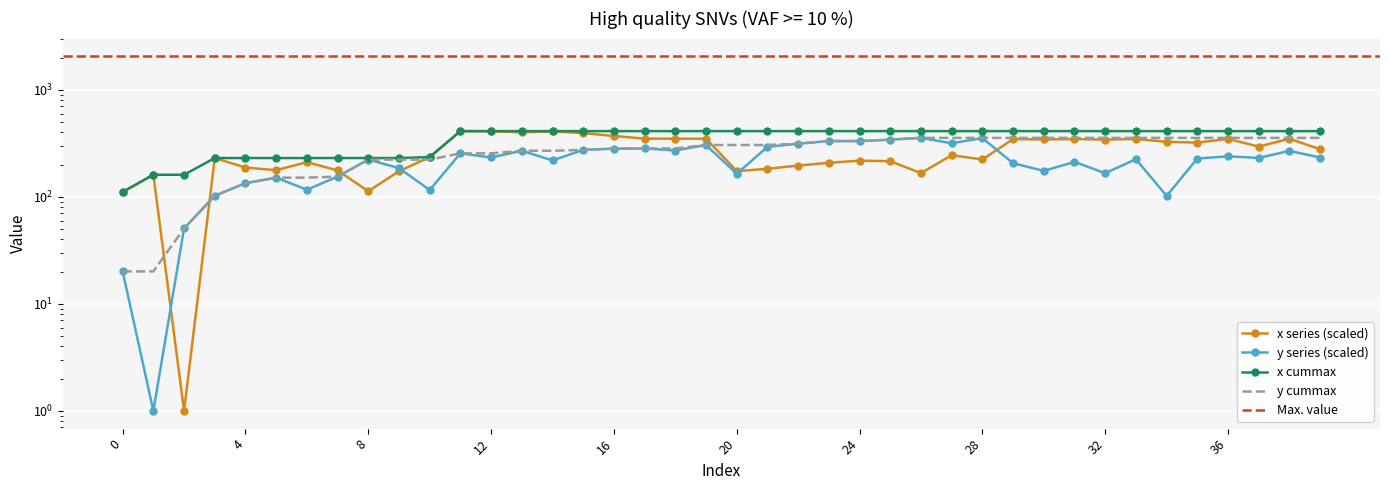

True or false: y has a value of 239.5 at 25.

False